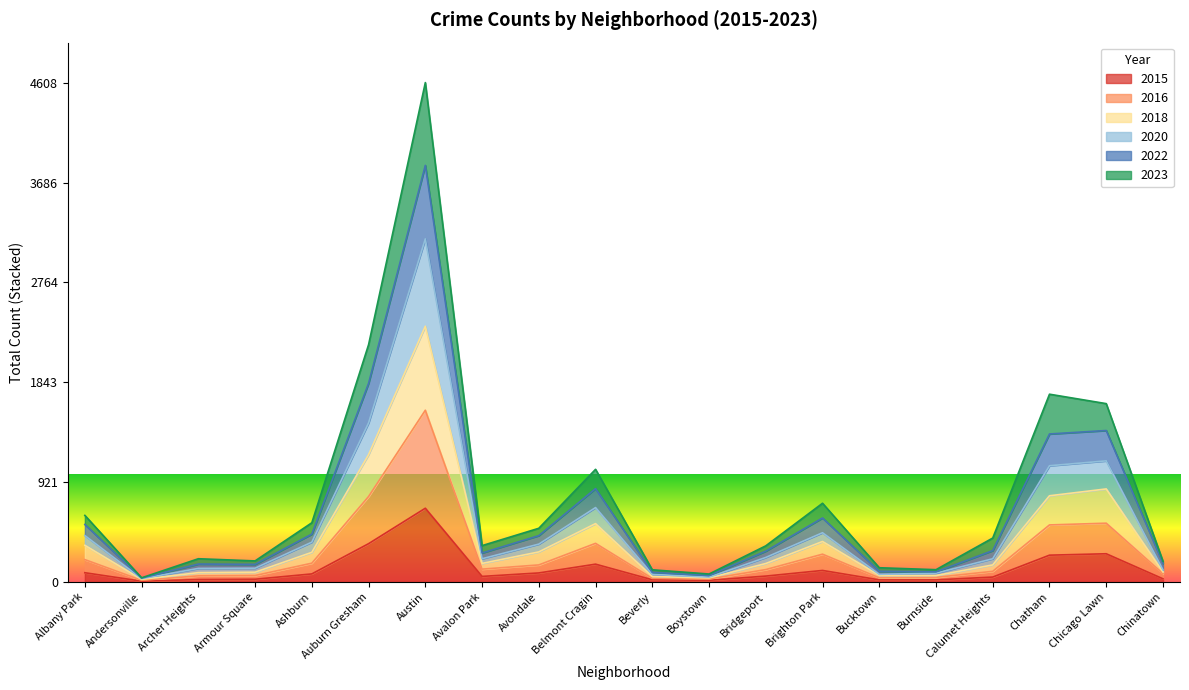

The 2020 series shows 144 at Avalon Park. True or false?

False